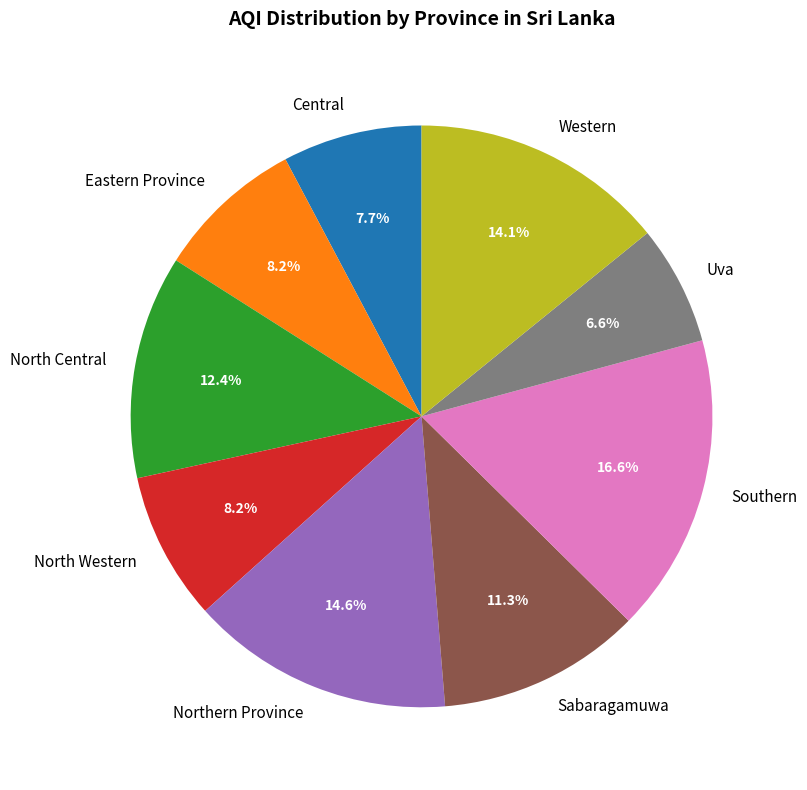

Approximately how many times larger is the value at Southern compared to Eastern Province?

2.0